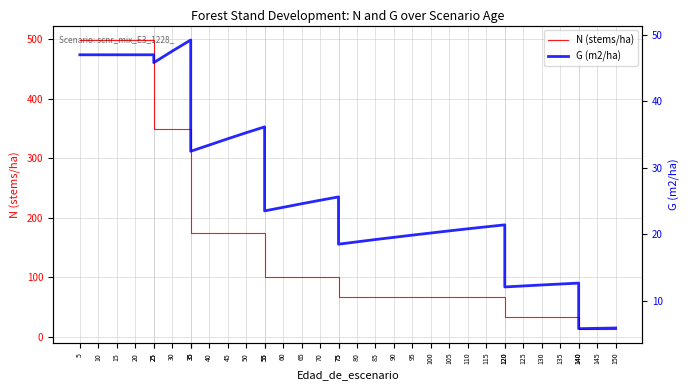

Which has a higher value, 75 or 10?

10